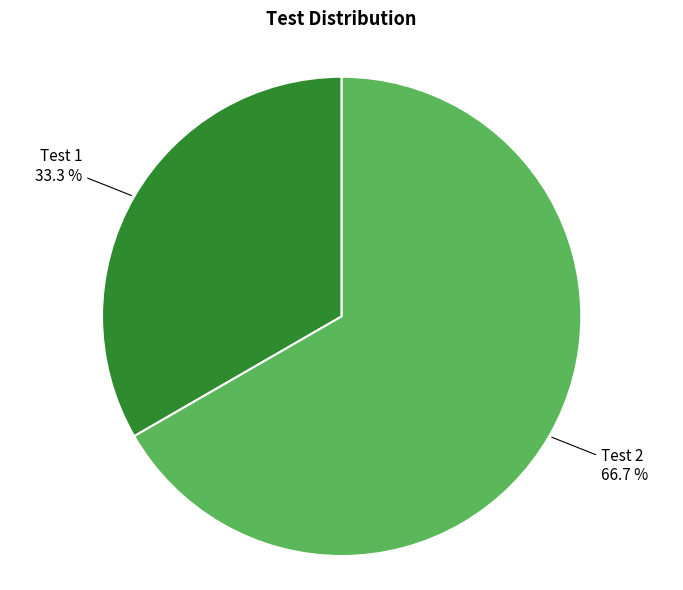

Is there a majority slice in this chart?

Yes